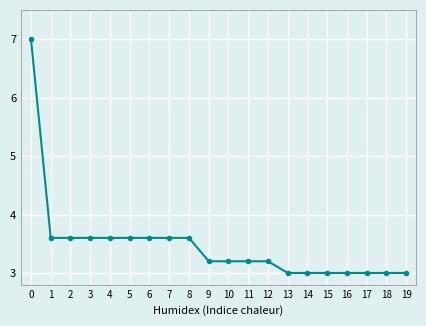

How many data points does each series have?

20